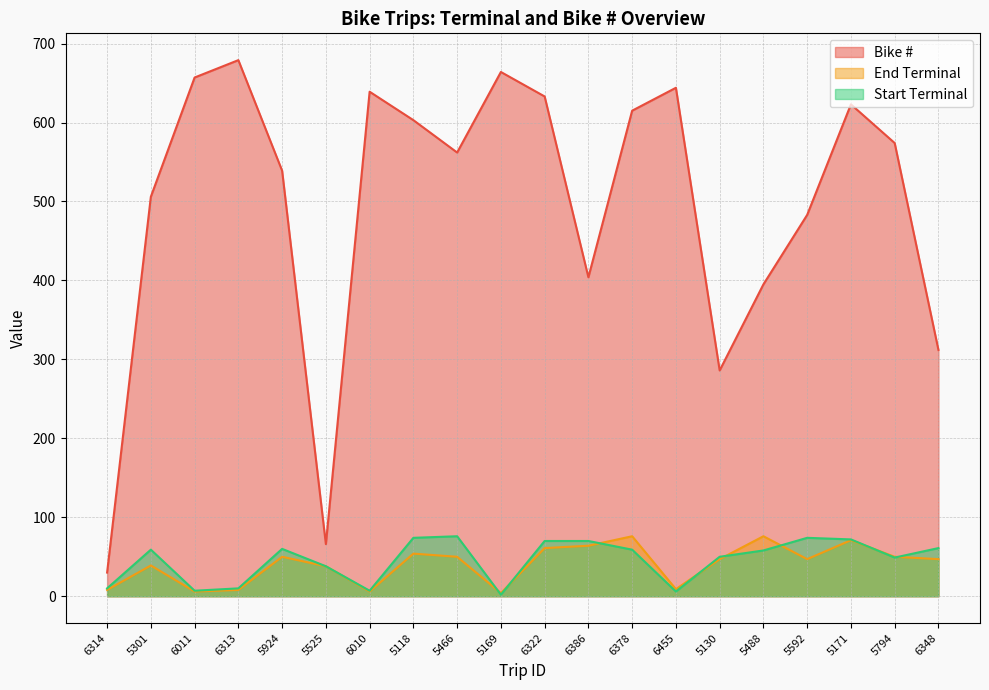

In Bike #, how many points are lower than both neighbors (excluding endpoints)?

4